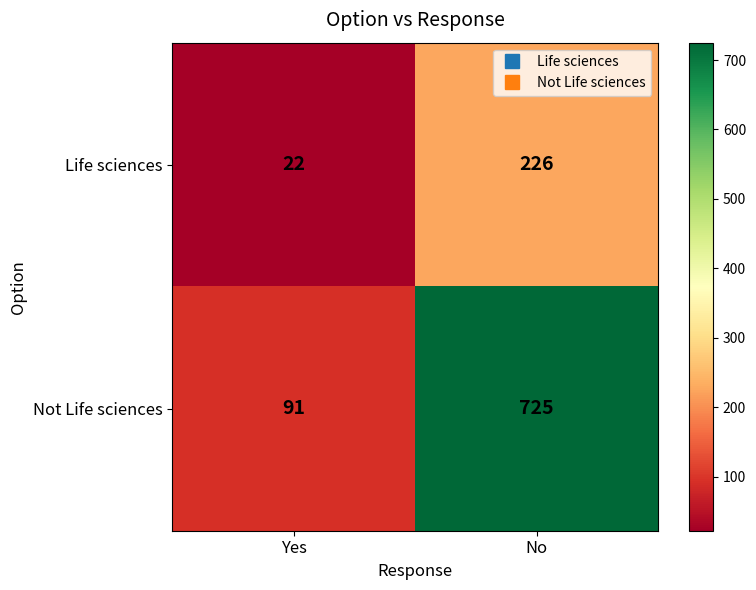

What is the total value across all series at No?

951